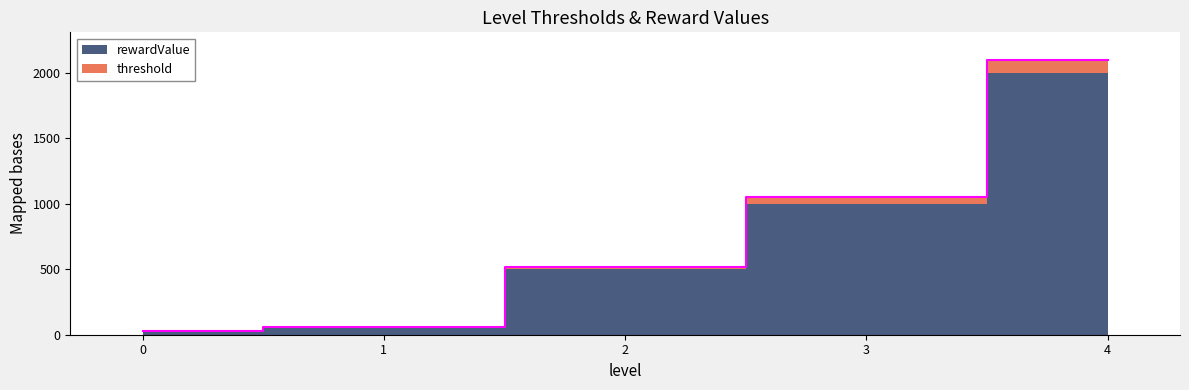

True or false: the data has more than 1 interior local peaks.

False